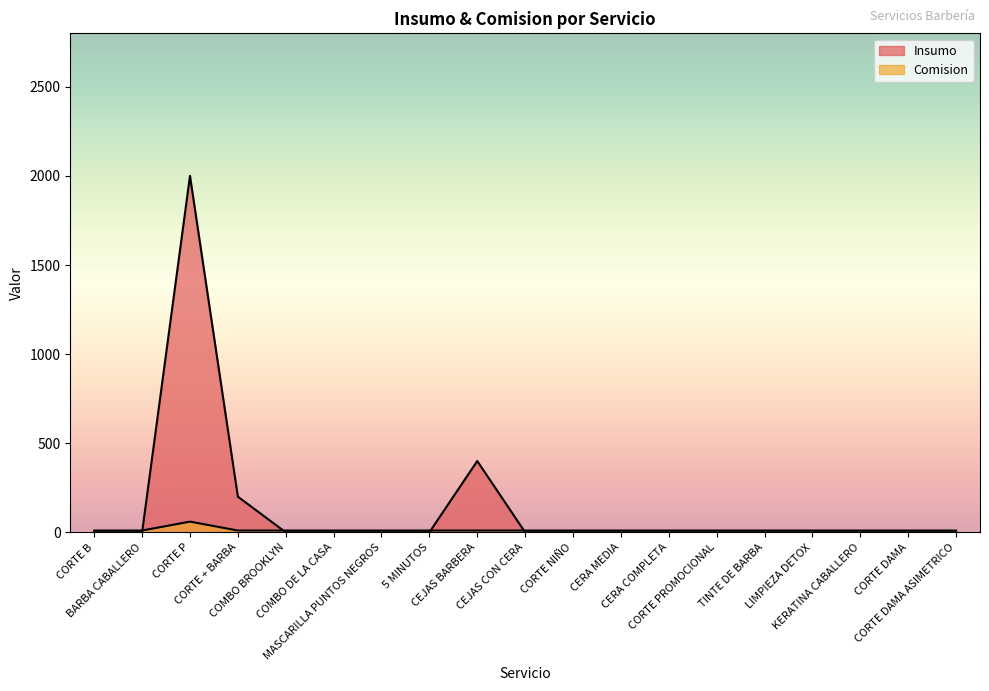

At how many categories does at least one series exceed 951?

1